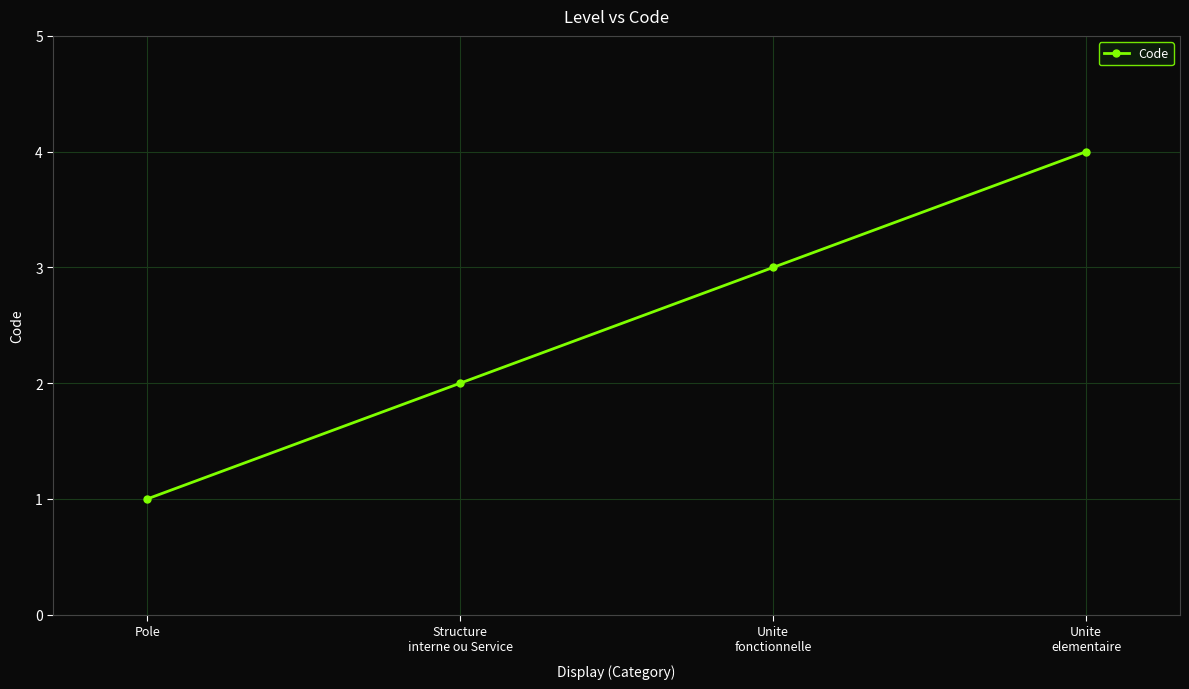

What is the difference between the values at Pole and Structure
interne ou Service?

1